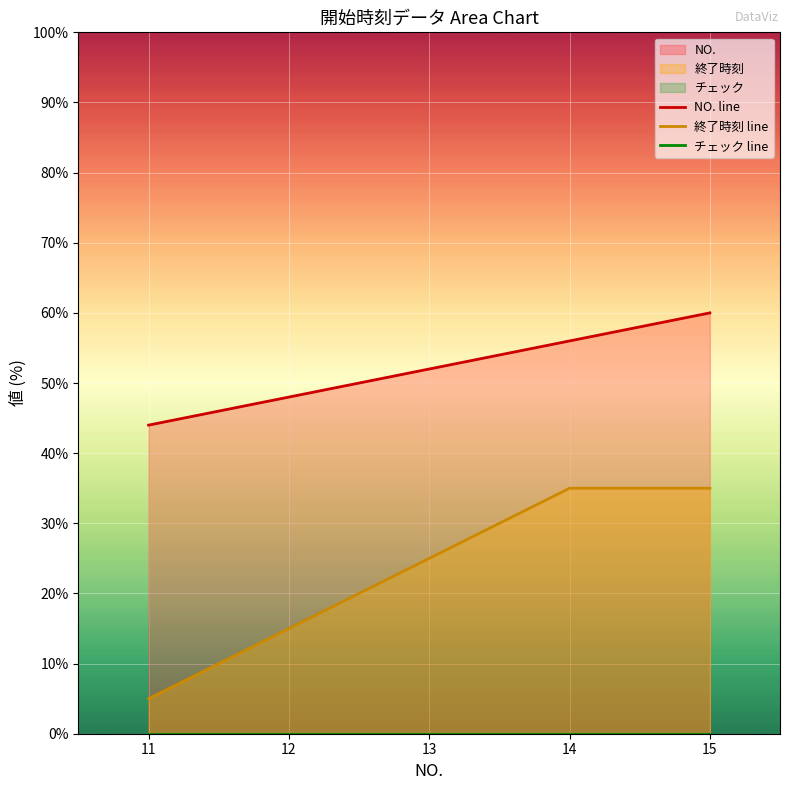

True or false: NO. and 終了時刻 intersect in this chart.

False